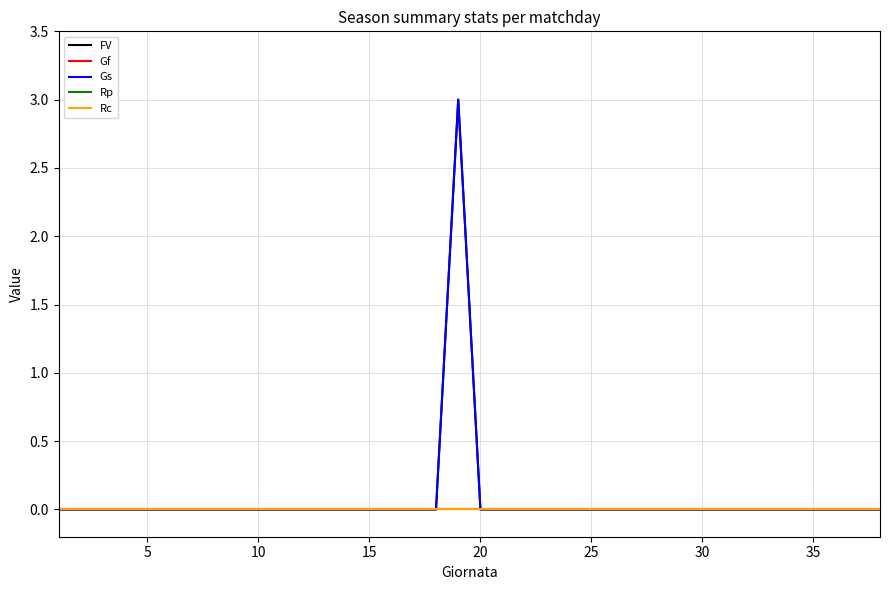

Reading left to right, list all the values displayed in this chart.

FV: 0	0	0	0	0	0	0	0	0	0	0	0	0	0	0	0	0	0	3	0	0	0	0	0	0	0	0	0	0	0	0	0	0	0	0	0	0	0
Gf: 0	0	0	0	0	0	0	0	0	0	0	0	0	0	0	0	0	0	0	0	0	0	0	0	0	0	0	0	0	0	0	0	0	0	0	0	0	0
Gs: 0	0	0	0	0	0	0	0	0	0	0	0	0	0	0	0	0	0	3	0	0	0	0	0	0	0	0	0	0	0	0	0	0	0	0	0	0	0
Rp: 0	0	0	0	0	0	0	0	0	0	0	0	0	0	0	0	0	0	0	0	0	0	0	0	0	0	0	0	0	0	0	0	0	0	0	0	0	0
Rc: 0	0	0	0	0	0	0	0	0	0	0	0	0	0	0	0	0	0	0	0	0	0	0	0	0	0	0	0	0	0	0	0	0	0	0	0	0	0